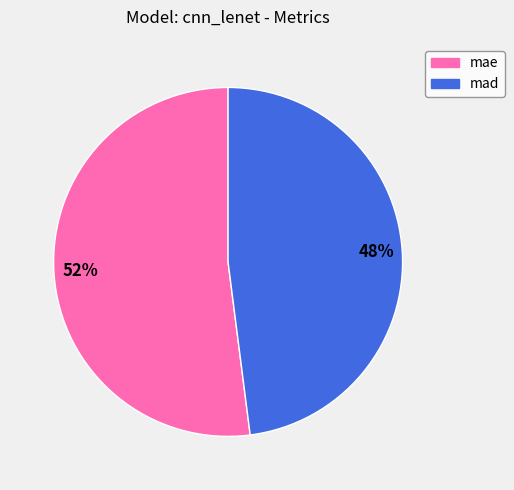

Is mae the majority of the pie?

Yes